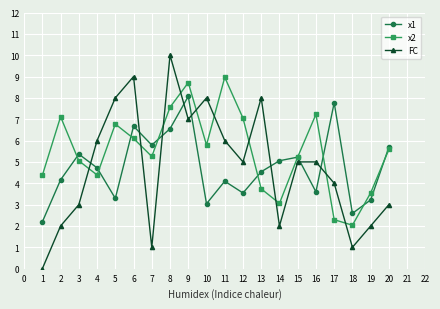

What is the approximate value of FC at 15?

5.0